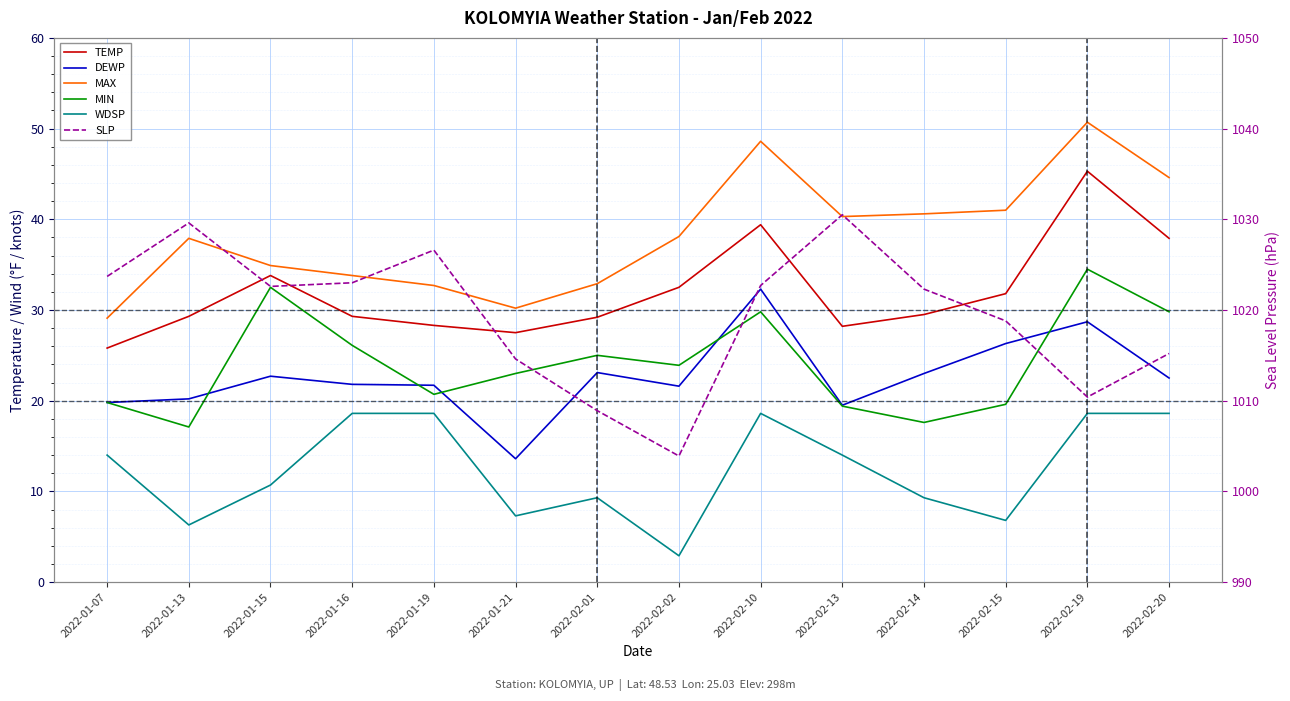

What is the spread (max minus min) of values at 2022-02-10?

1004.1